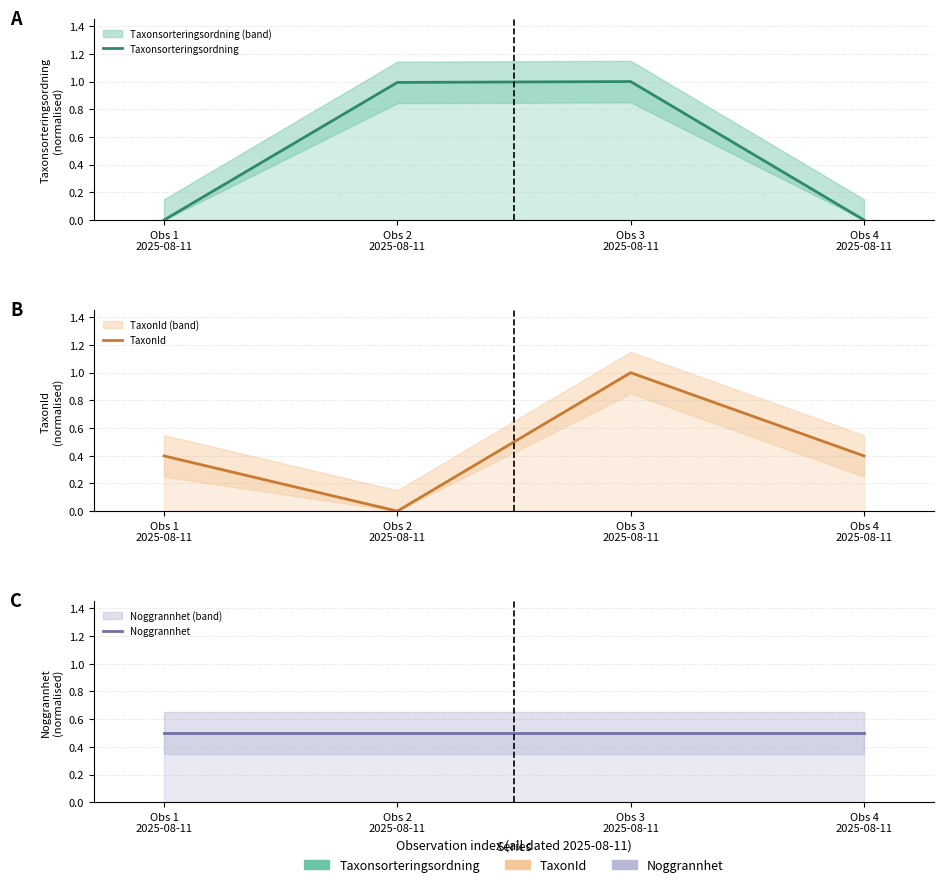

Does the chart have visible grid lines?

Yes